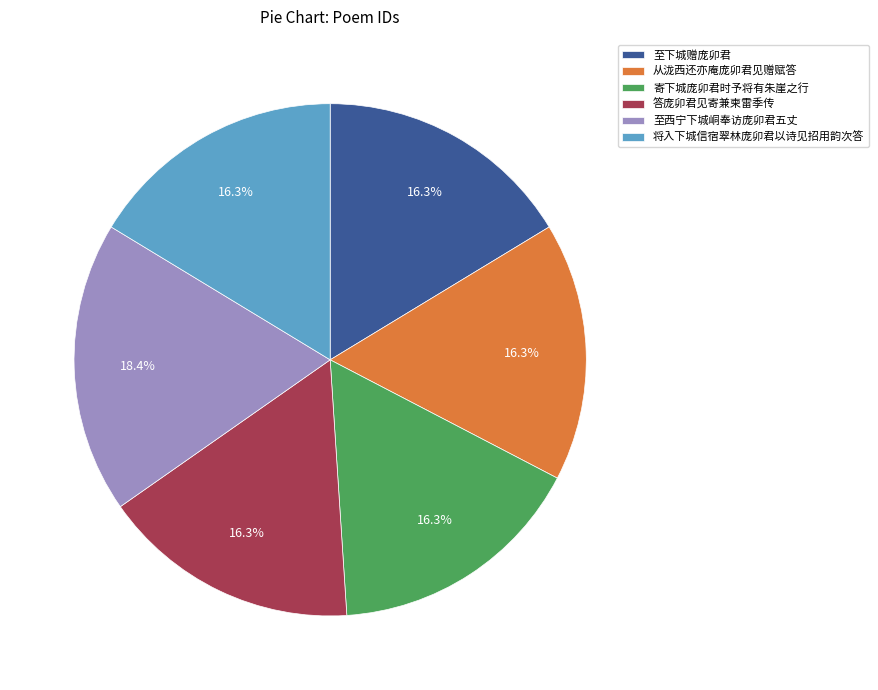

True or false: 将入下城信宿翠林庞卯君以诗见招用韵次答 accounts for 16% of the total.

True